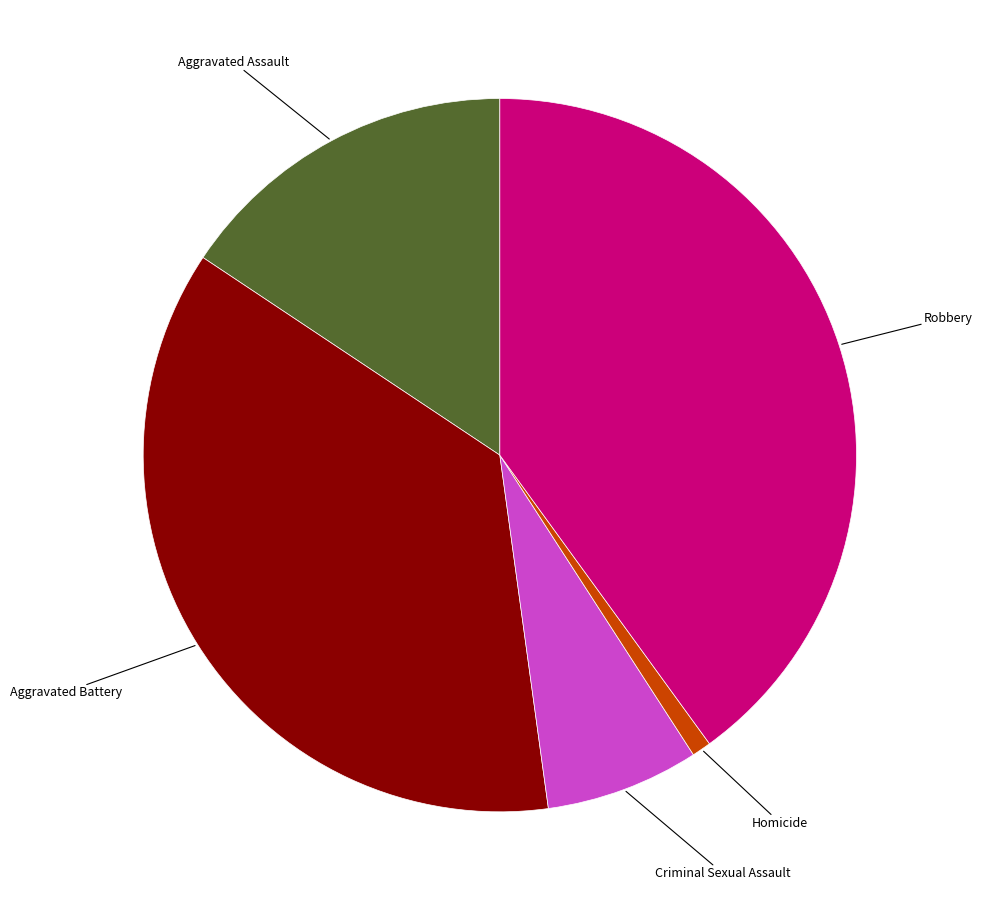

Is there a majority slice in this chart?

No